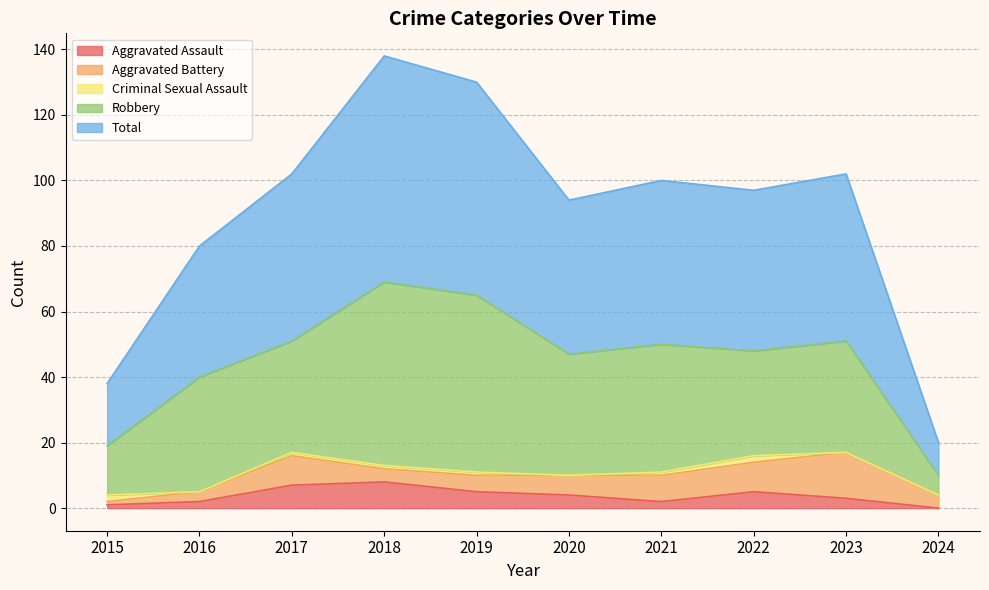

Rank the series at 2018 from lowest to highest value.

Criminal Sexual Assault, Aggravated Battery, Aggravated Assault, Robbery, Total